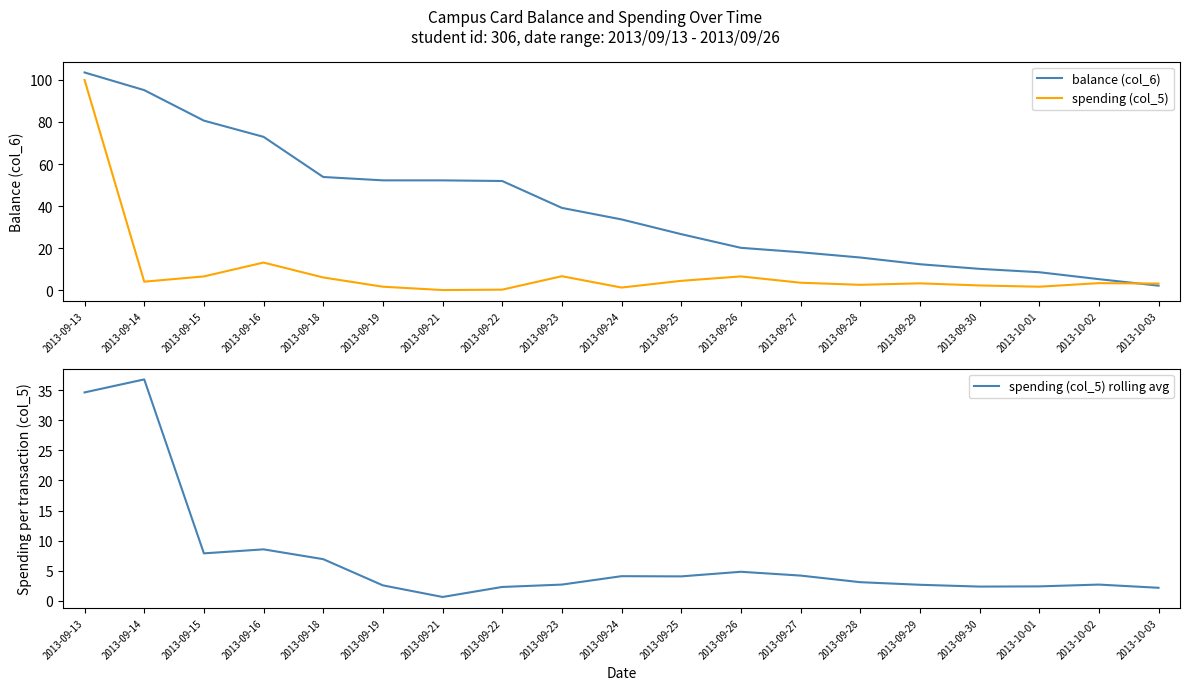

What is the difference between the spending (col_5) values at 2013-09-23 and 2013-09-15?

0.1